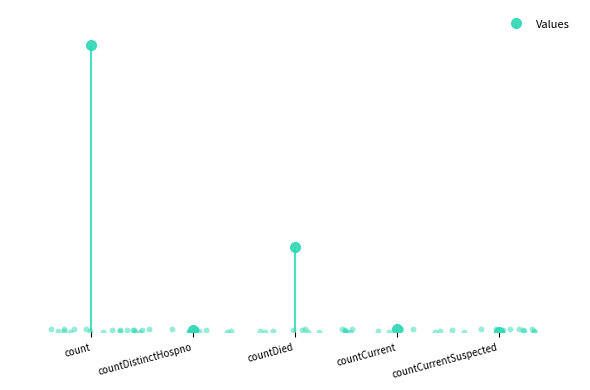

What is the change in value from countDied to countCurrent?

-827